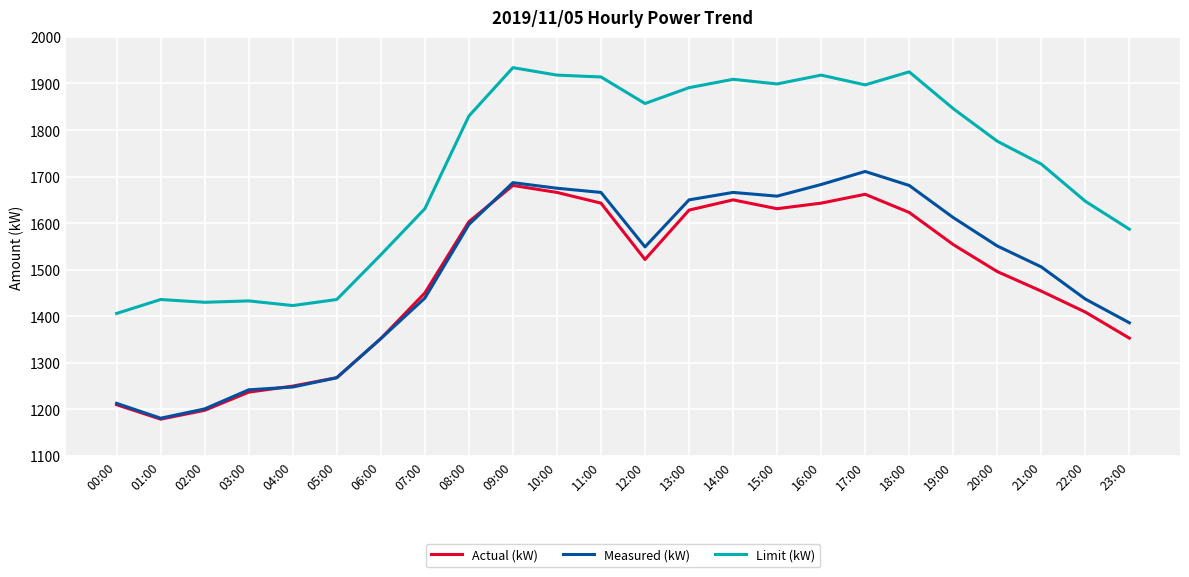

After their last crossing, which series has the higher values: Measured (kW) or Actual (kW)?

Measured (kW)